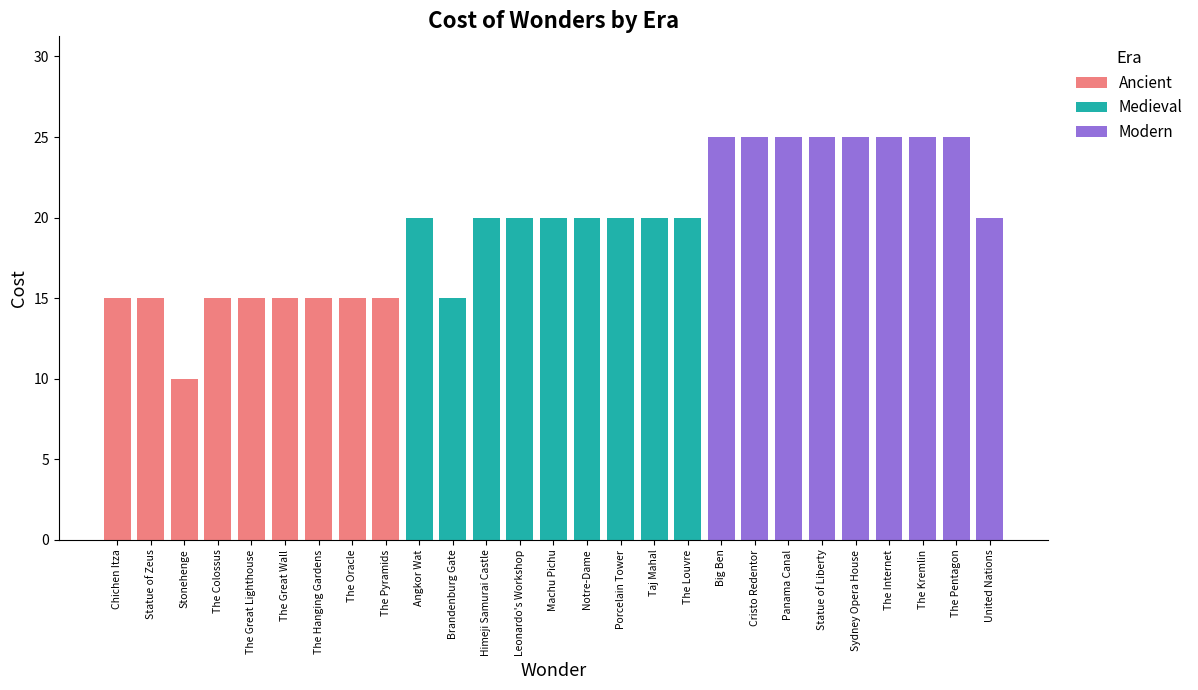

What is the average value of the Modern series?

24